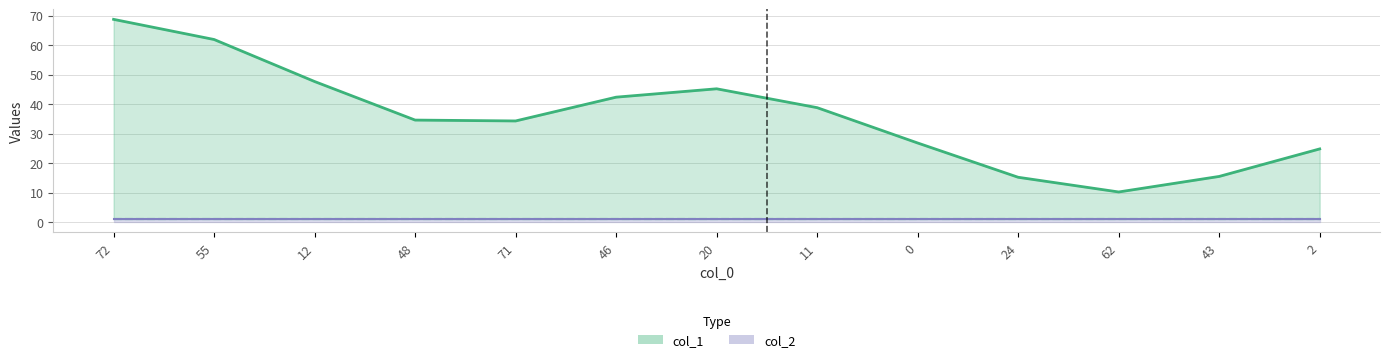

Read the col_2 value at 72.

1